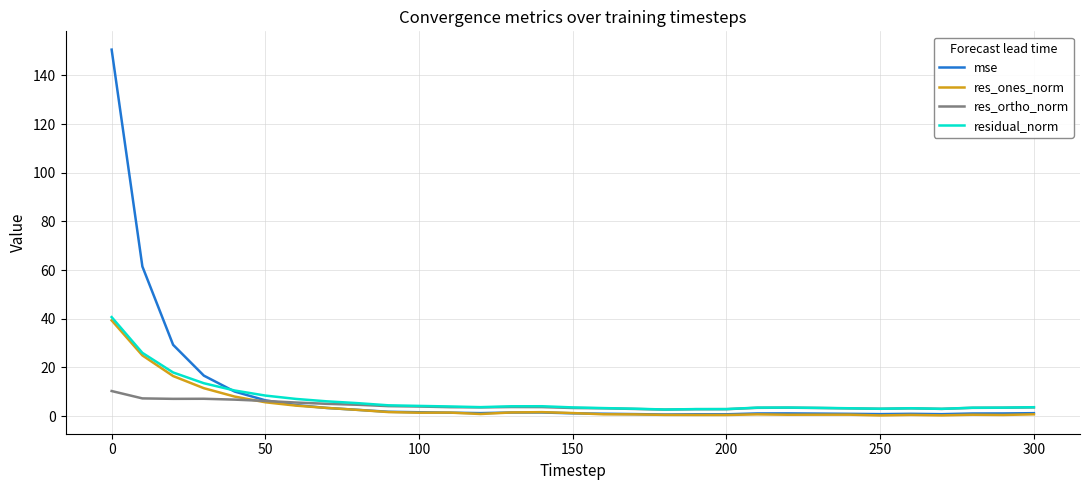

True or false: res_ones_norm has a value of 0.5 at 200.

True